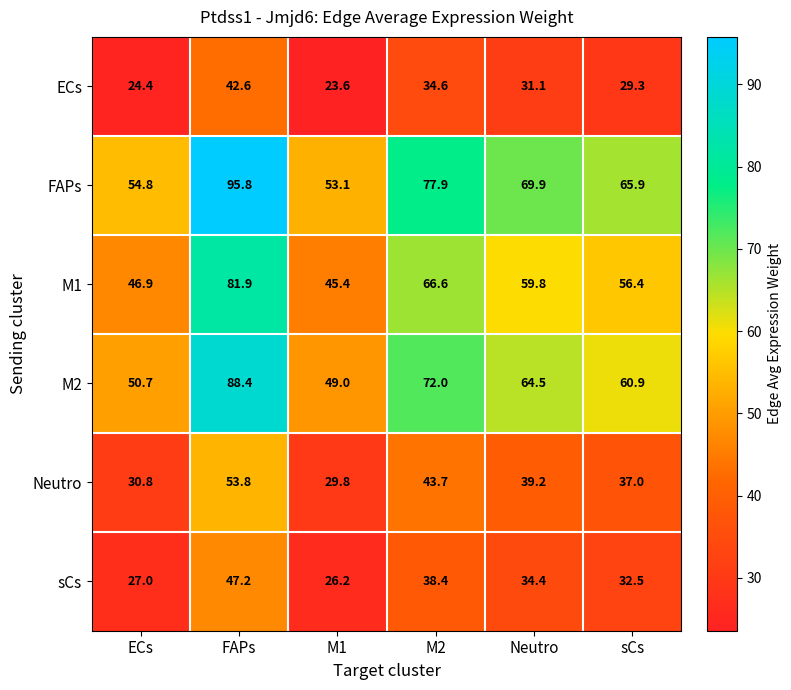

What is the difference between the second highest and minimum values in the FAPs series?

24.8